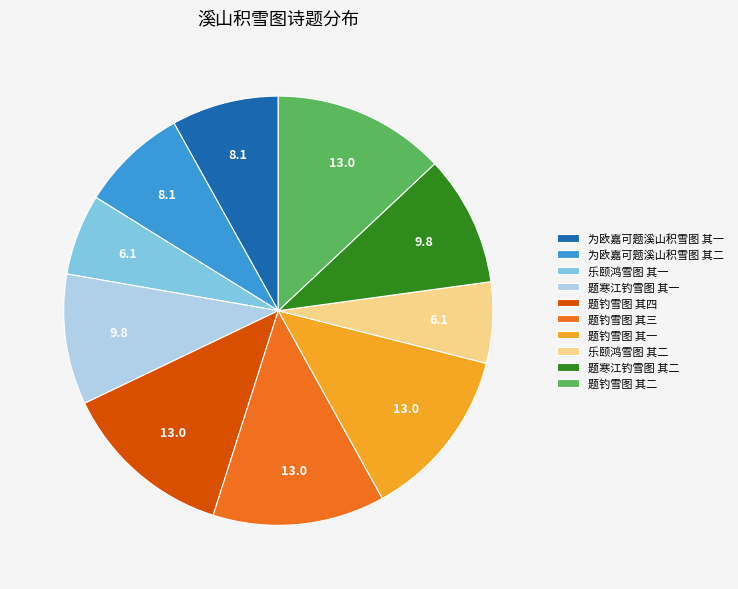

How many segments does this pie chart have?

10